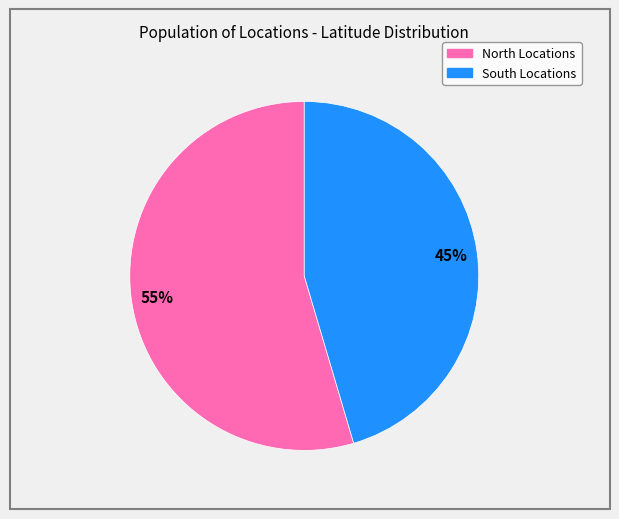

Is there a majority slice in this chart?

Yes